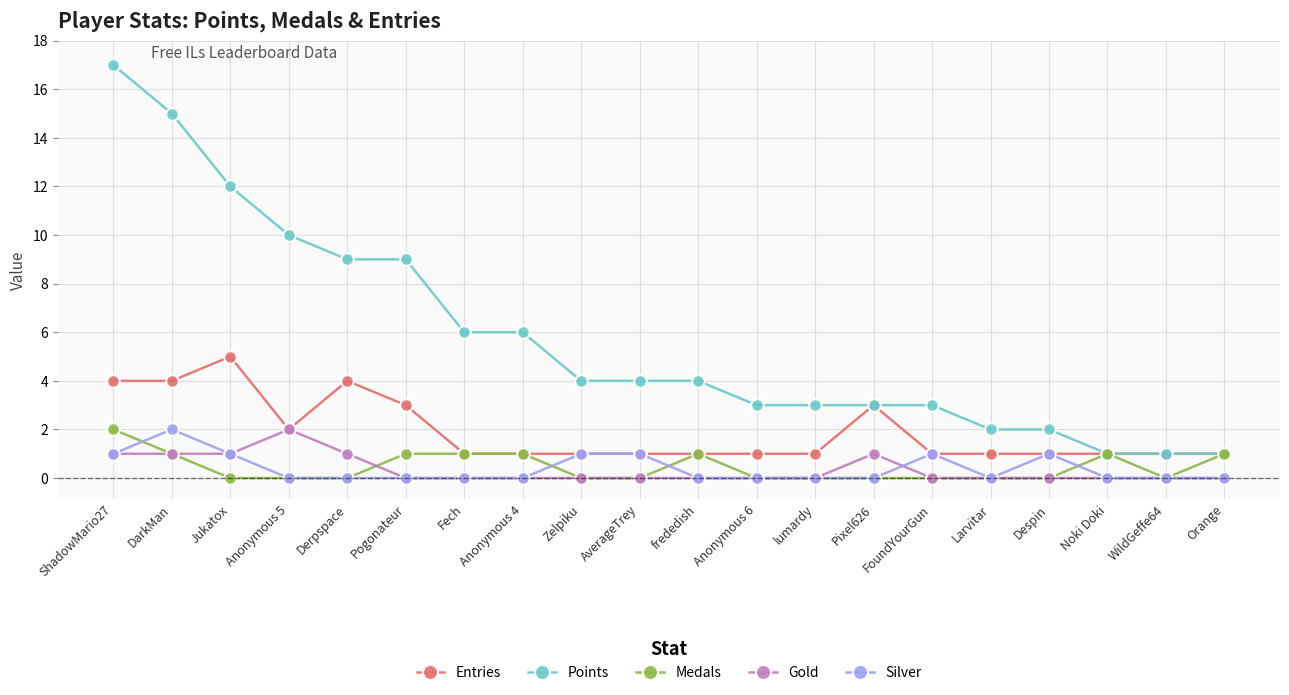

Between Pogonateur and Noki Doki, which series saw the biggest shift?

Points